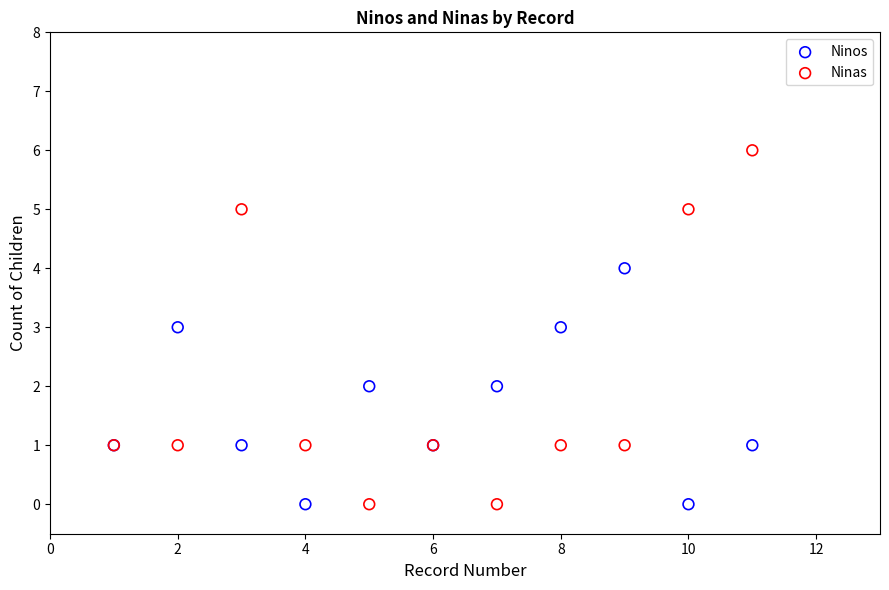

What is the X range (max minus min) for the scatter plot?

10